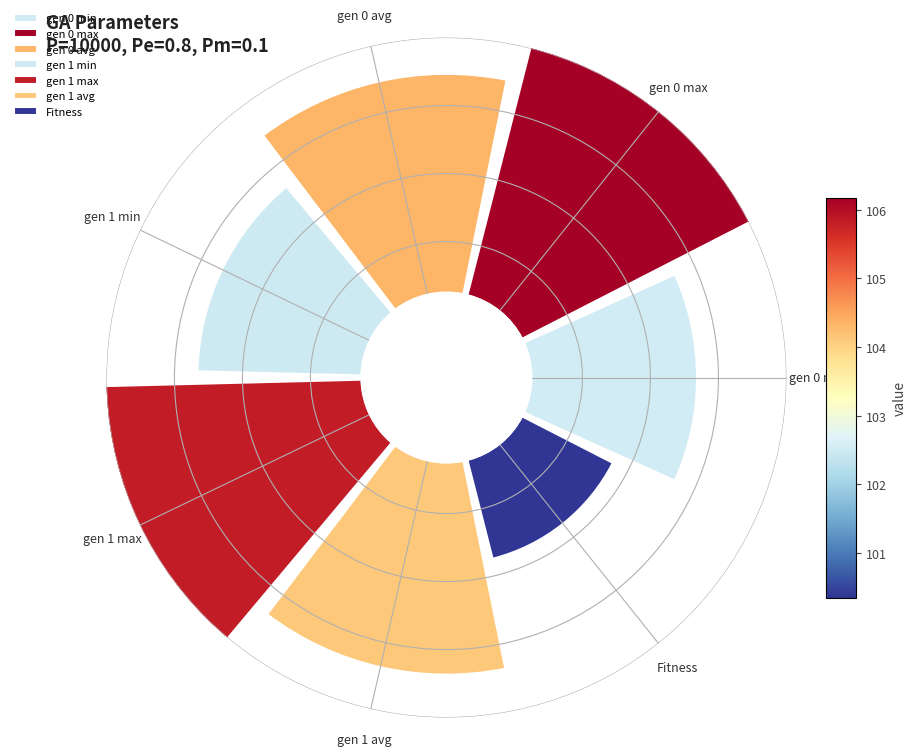

Does gen 1 min represent more than half of the total?

No